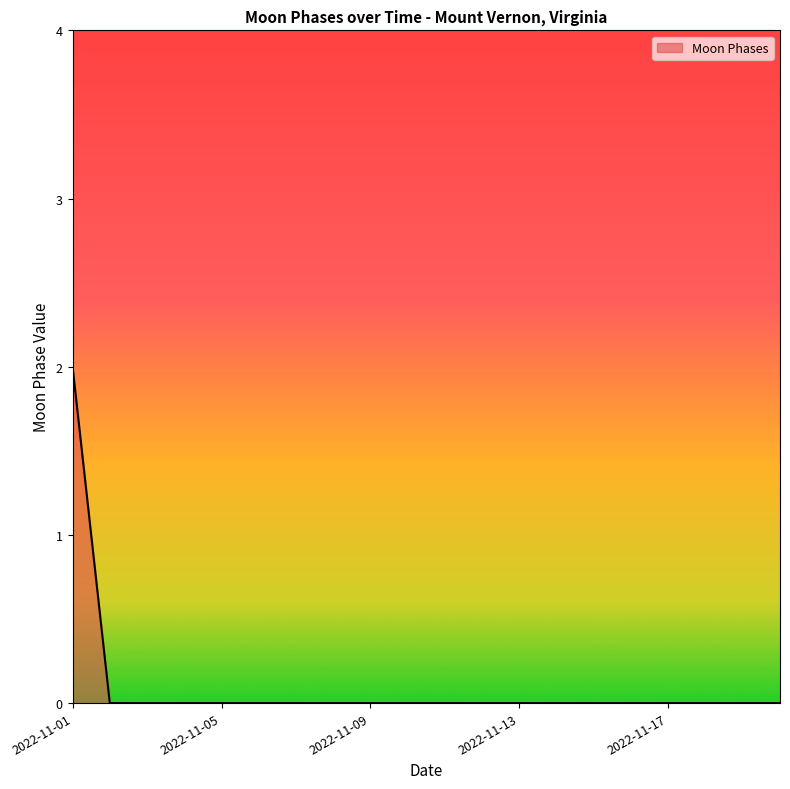

Does the chart have visible grid lines?

No